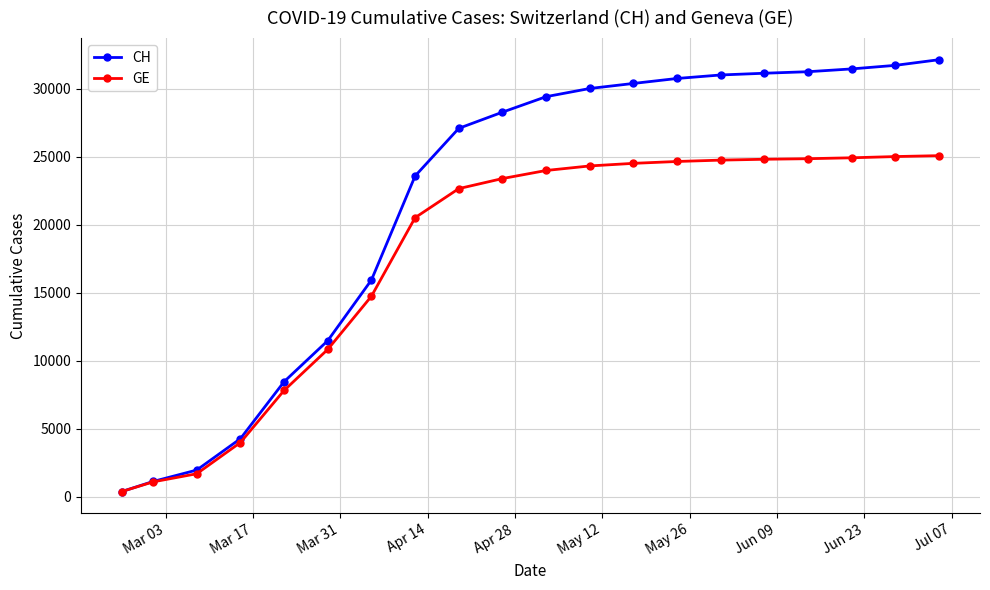

Which series has the largest range (max minus min)?

CH